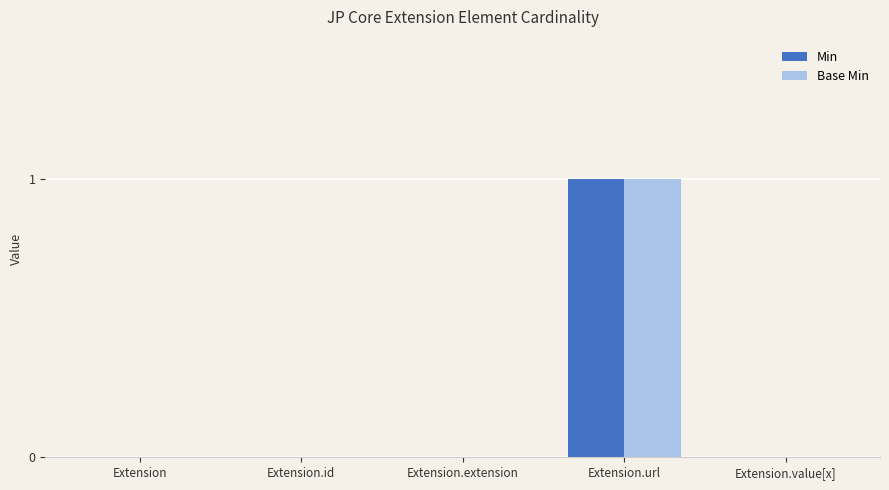

Is it true that Min equals 2 at Extension.url?

False